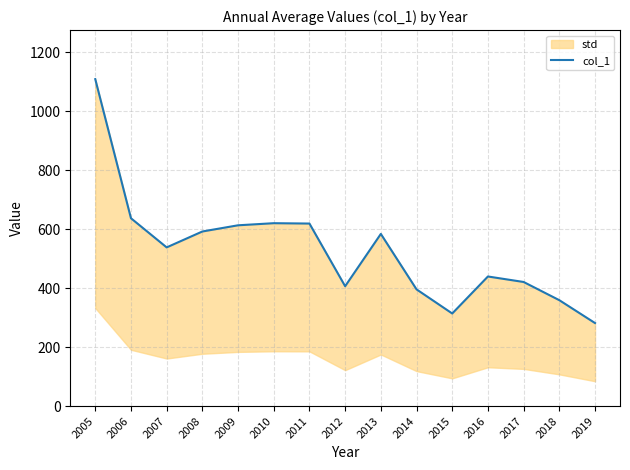

True or false: the data shows 412.6 at 2006.

False